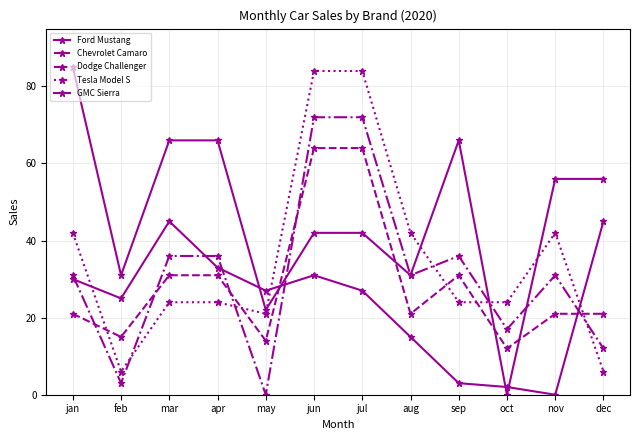

What is the sum of the Tesla Model S values at jan and jun?

126